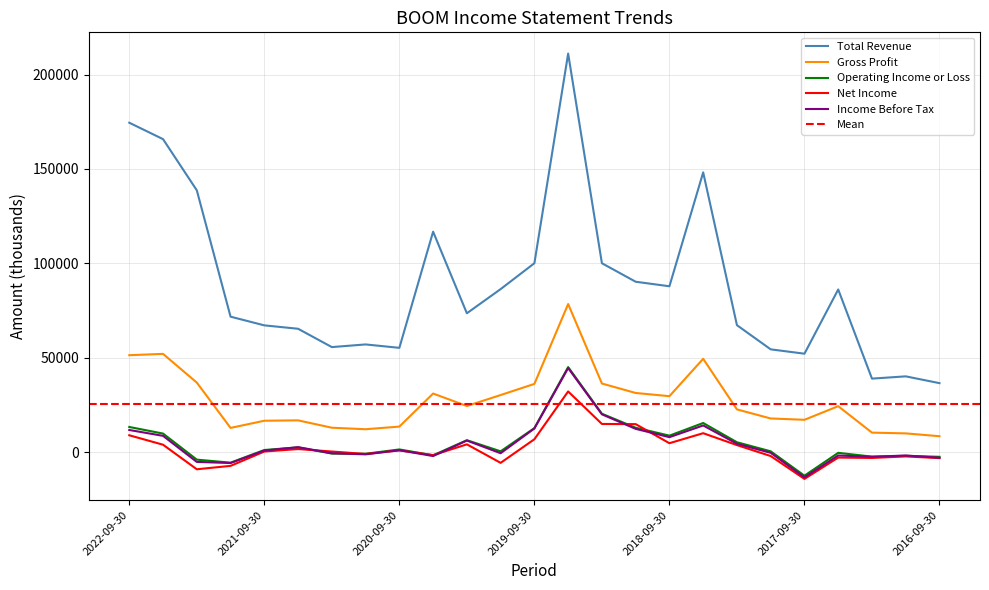

Where is the first local maximum for Total Revenue?

2020-12-31